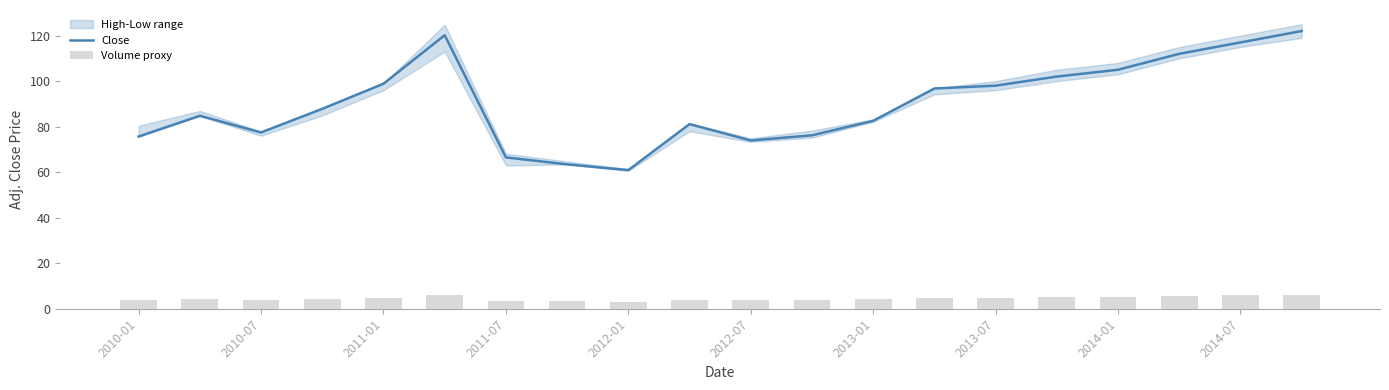

The Close series shows 216.7 at 19. True or false?

False